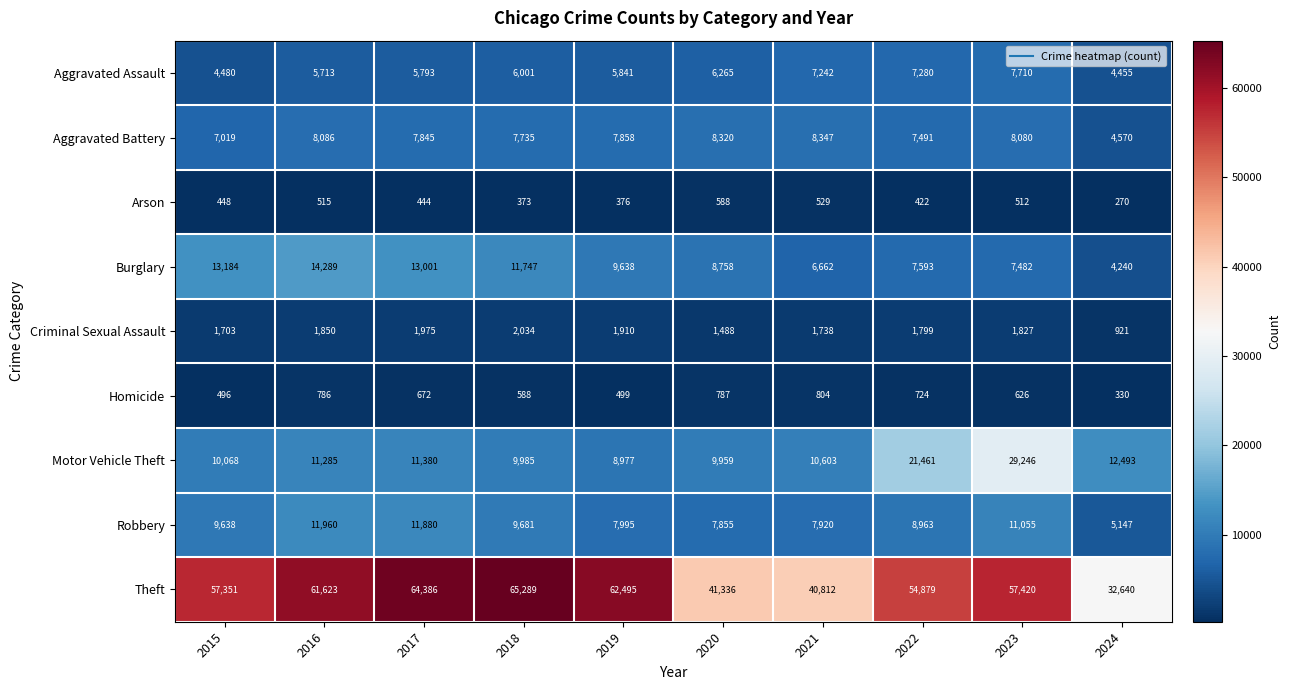

The value of Homicide at 2023 is 939. True or false?

False